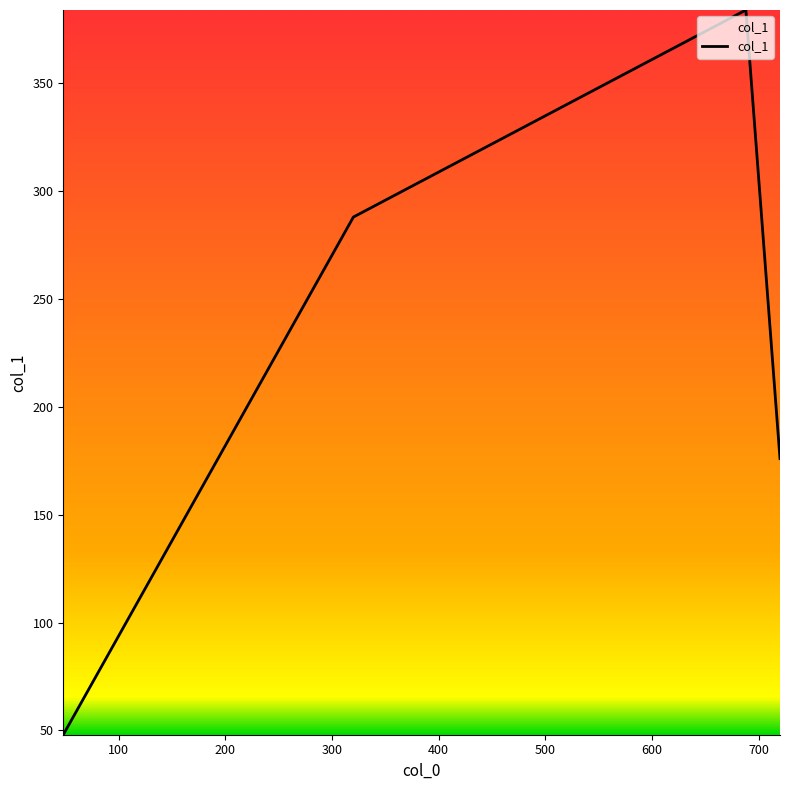

What is the sum of all values?

896